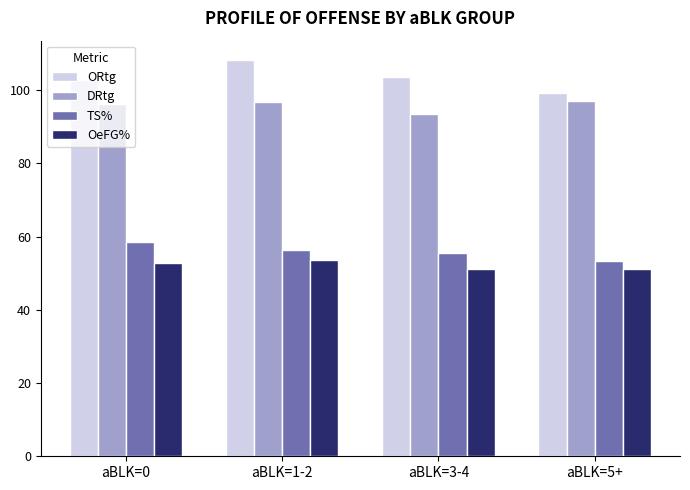

What is the sum of the TS% values at aBLK=0 and aBLK=3-4?

113.9